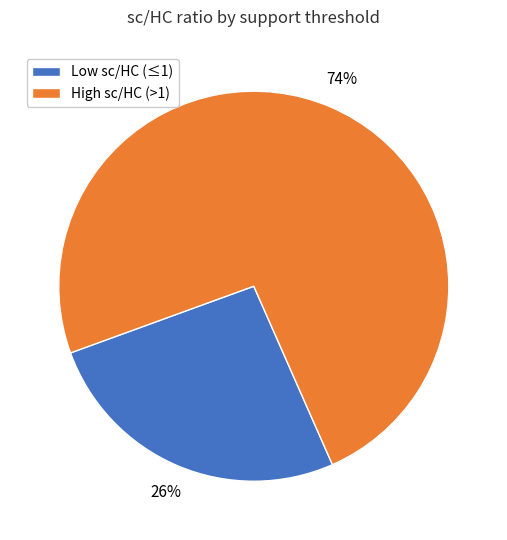

To the nearest percent, what is the difference between the largest and smallest slice percentages?

48%